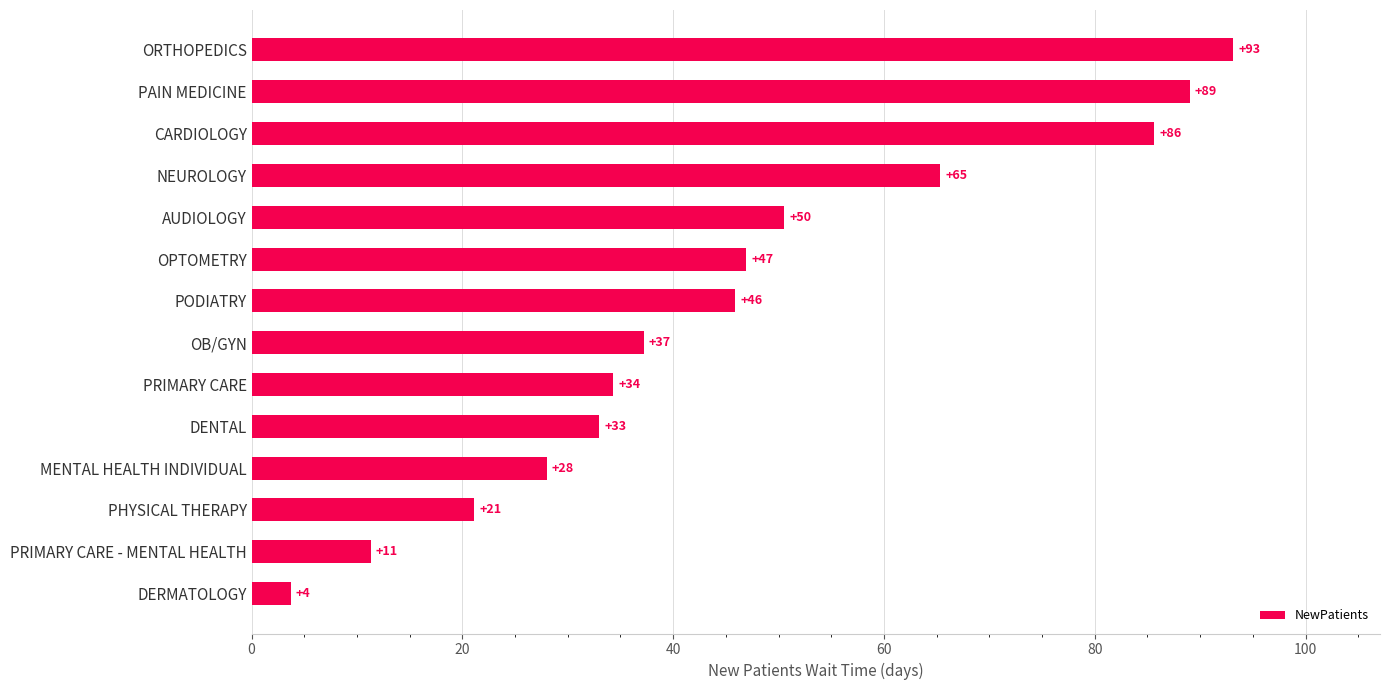

True or false: the data shows 46.1 at MENTAL HEALTH INDIVIDUAL.

False